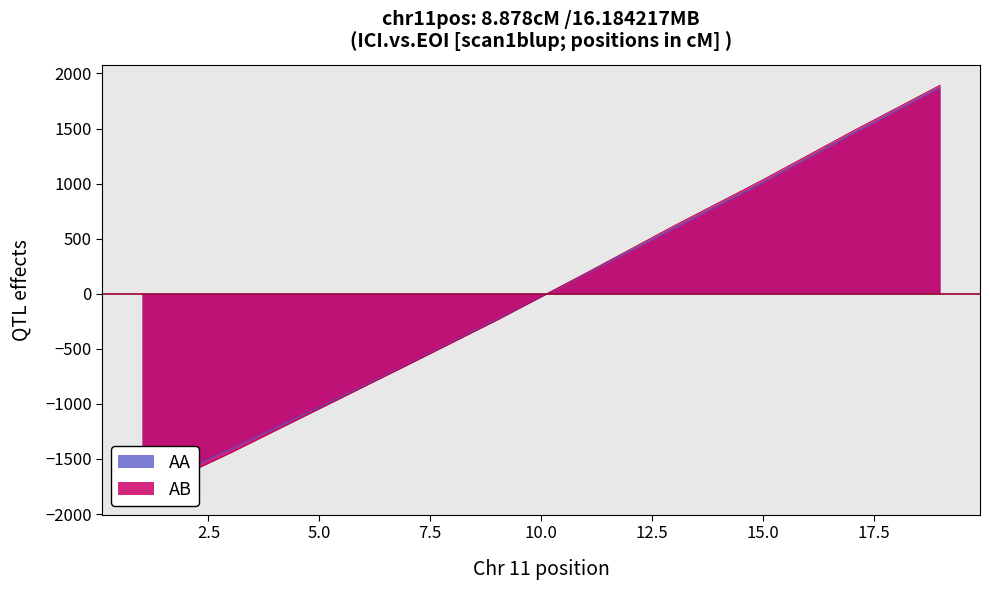

The value of AA at 9 is -232.3. True or false?

True